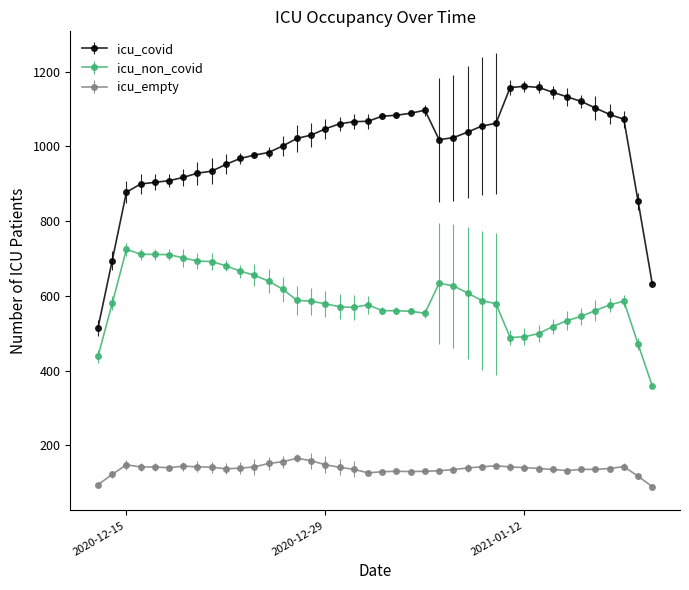

List the series in order of their overall mean, lowest first.

icu_empty, icu_non_covid, icu_covid